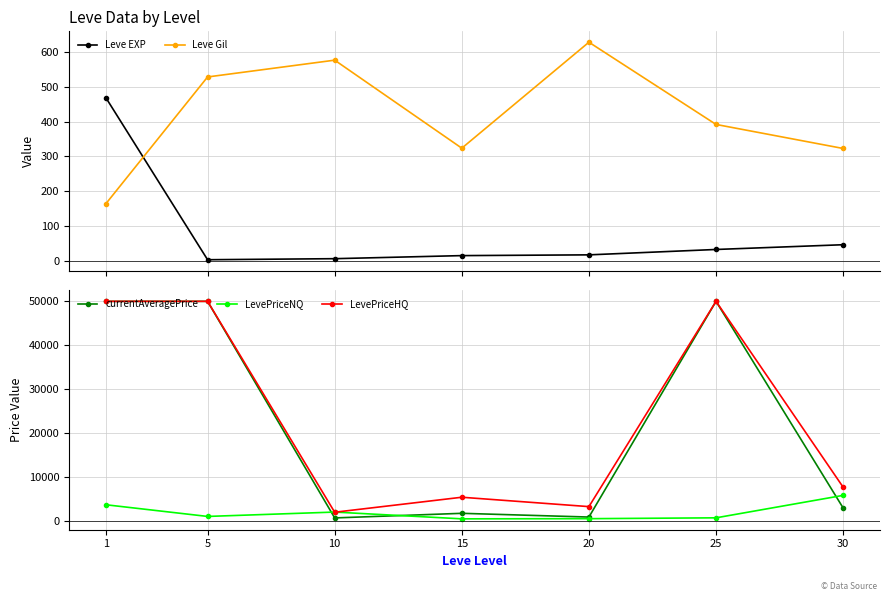

The value of LevePriceHQ at 15 is 1436.5. True or false?

False